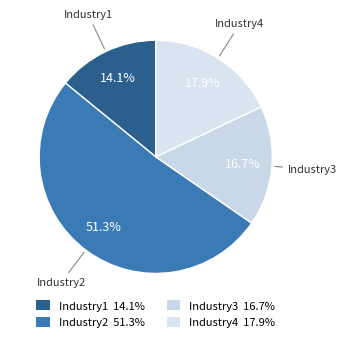

How many segments does this pie chart have?

4